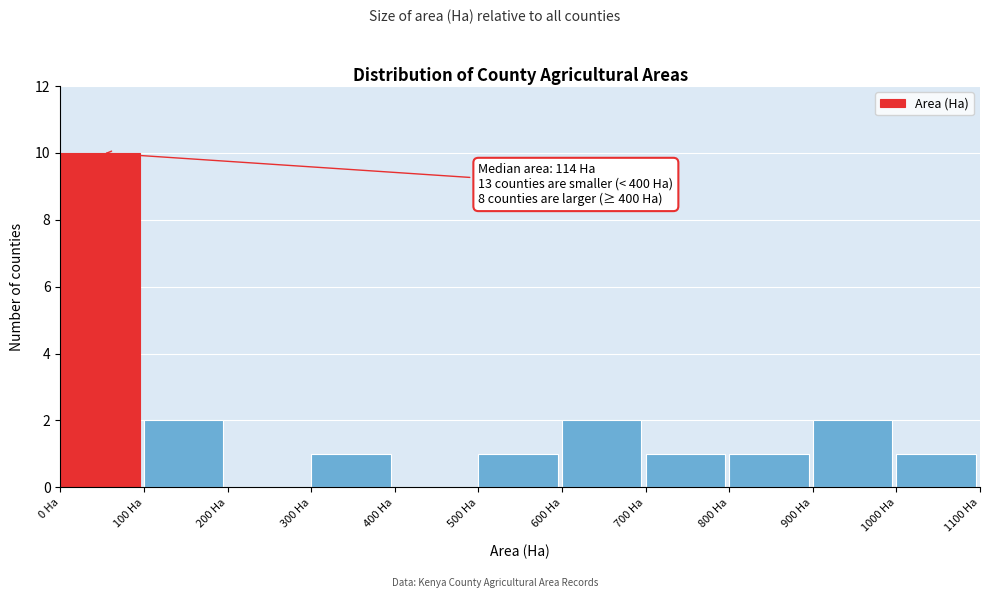

Which range on the x-axis has the tallest bar?

0 to 100